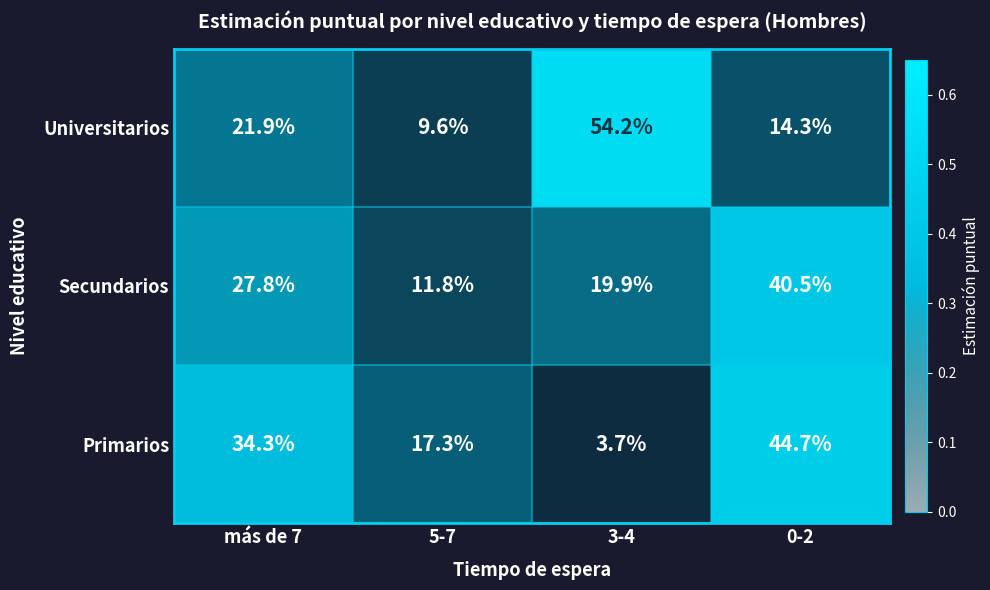

Is it true that Primarios equals 17.3 at 5-7?

True